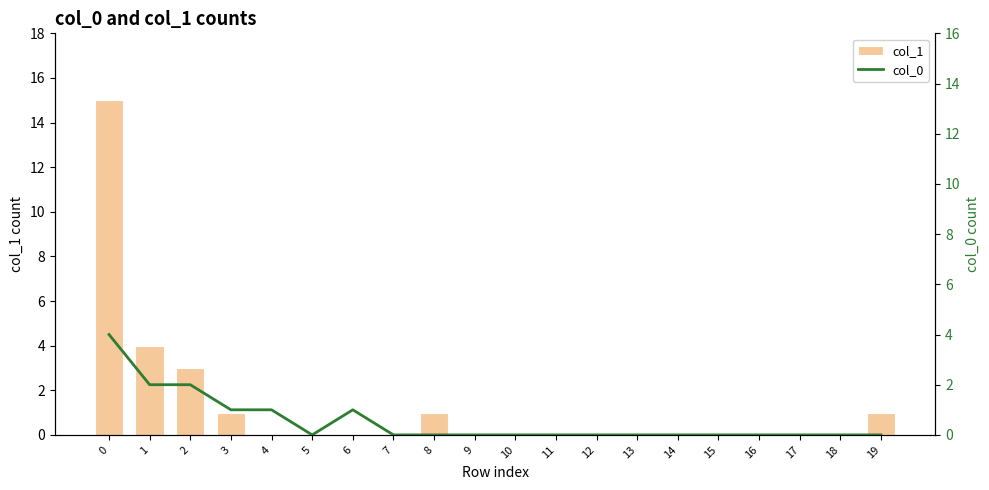

At how many categories does at least one series exceed 5?

1